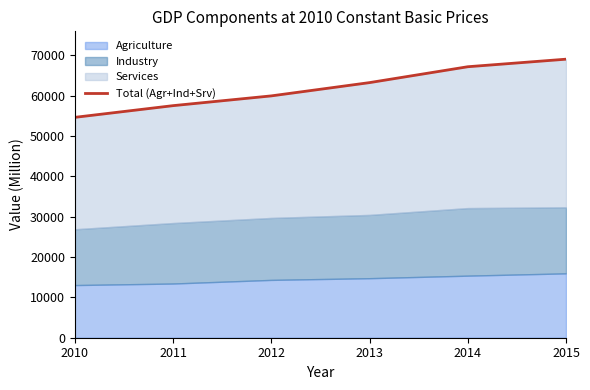

Which label corresponds to the smallest value in the chart?

2010